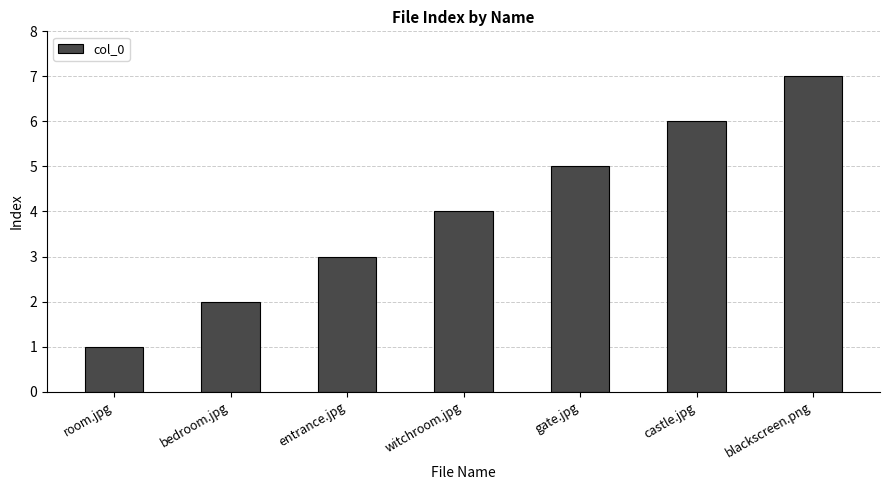

At which category does the chart reach its peak across all series?

blackscreen.png